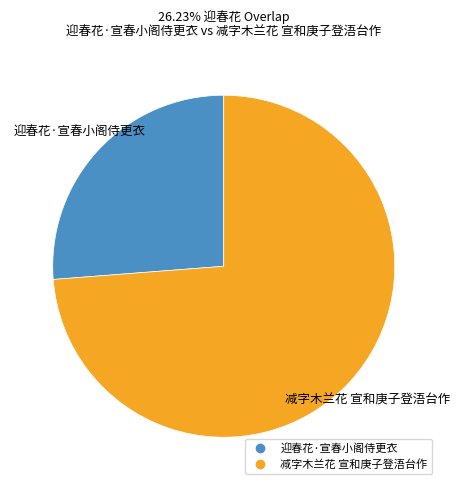

How many segments does this pie chart have?

2